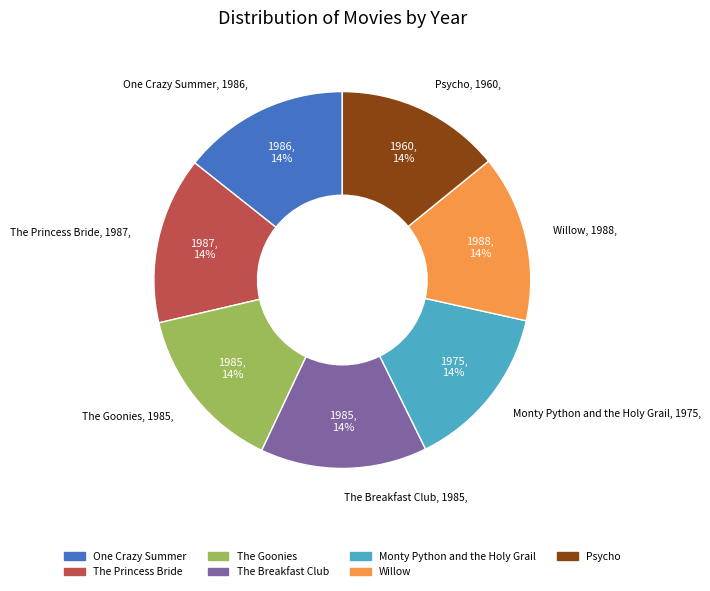

What is the ratio of the value at Willow to the value at Monty Python and the Holy Grail?

1.0